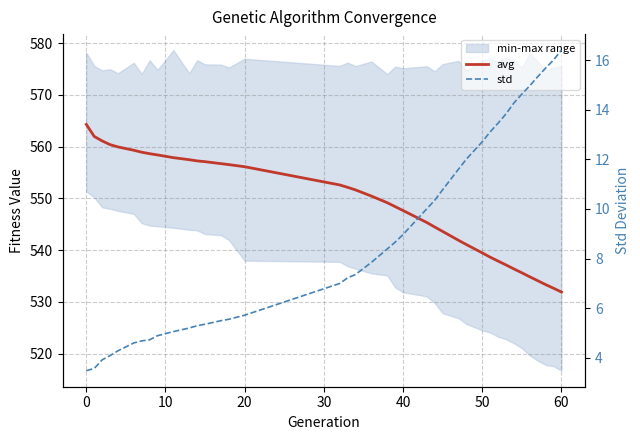

True or false: std has more than 0 points higher than both neighbors.

False